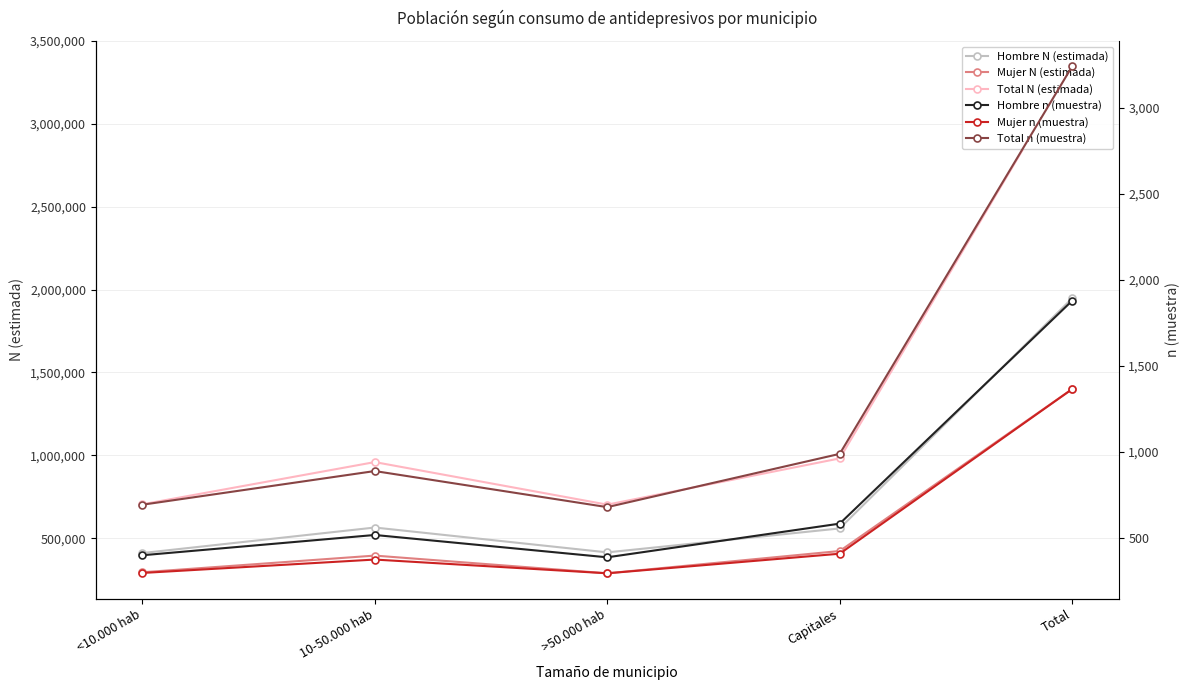

How many categories are shown in the chart?

5